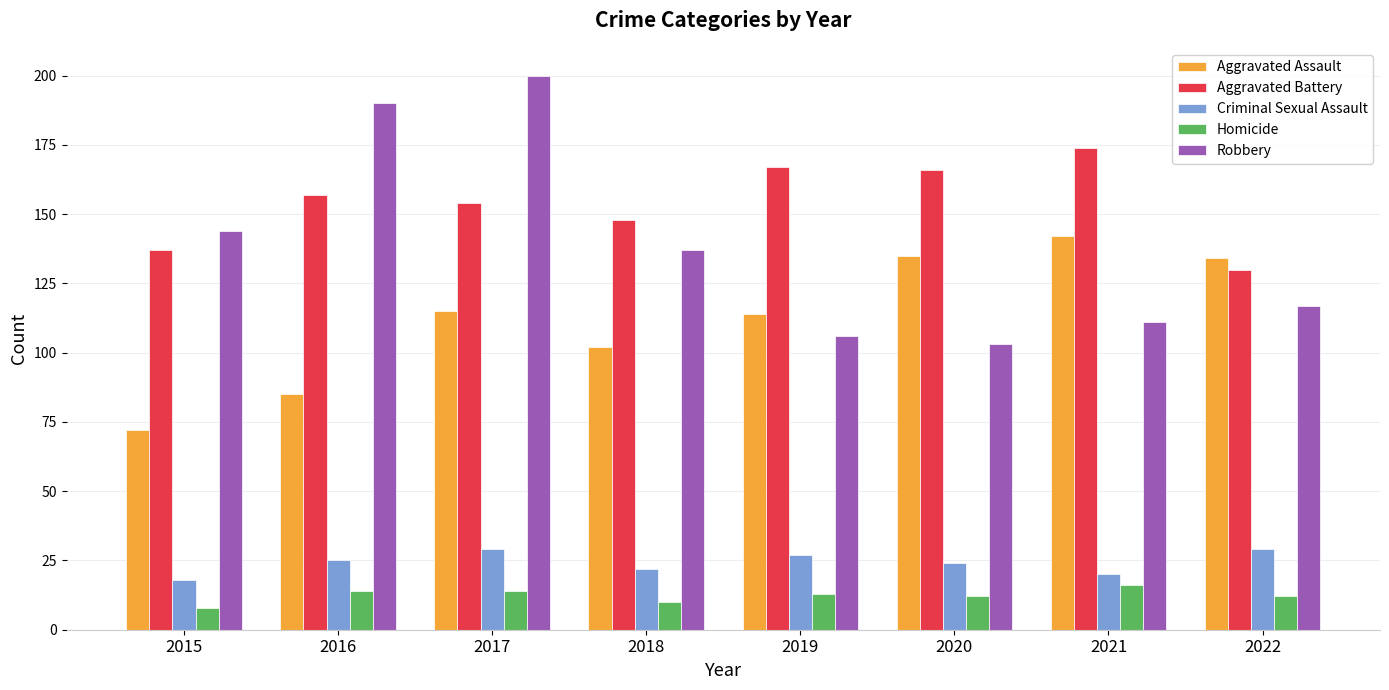

At which category is the sum across all series the highest?

2017